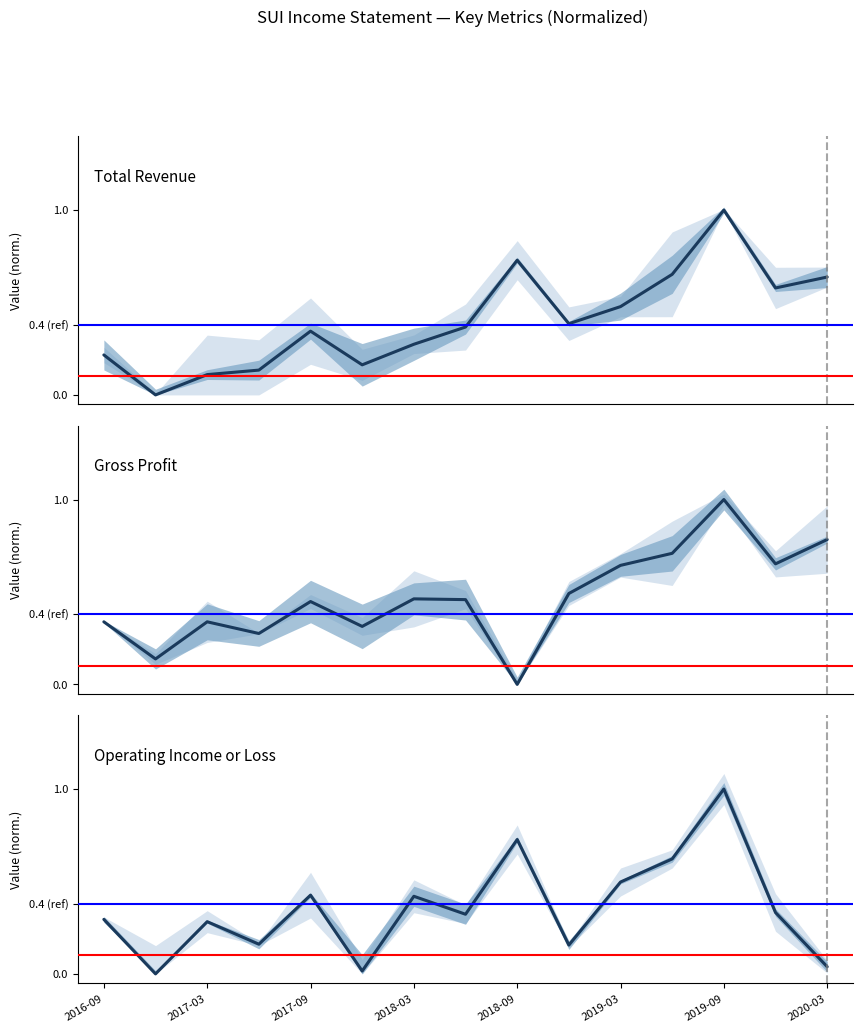

At 8, list the series in order from largest to smallest.

Total Revenue, Operating Income or Loss, Gross Profit